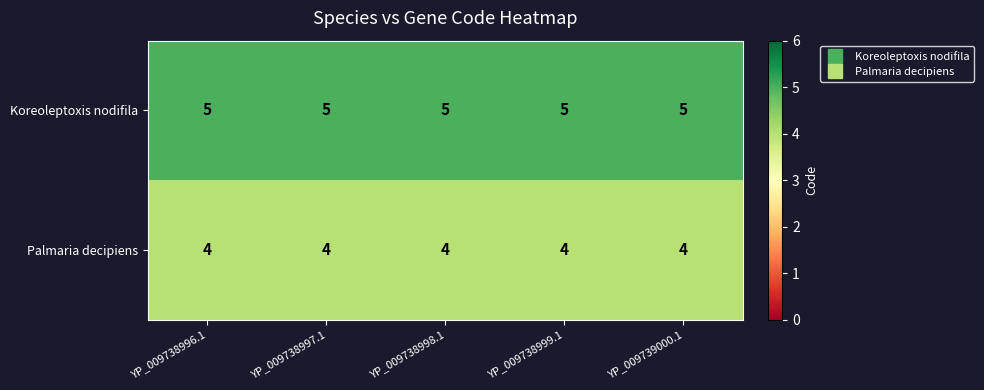

At how many categories does at least one series exceed 4?

5